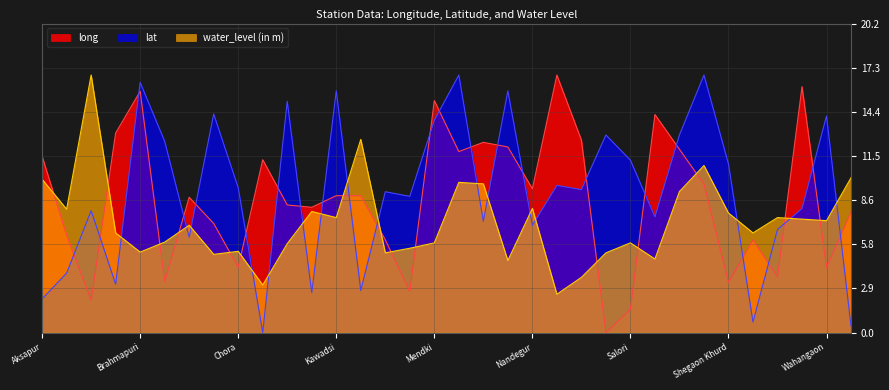

What are all the series names shown in the legend?

long, lat, water_level (in m)